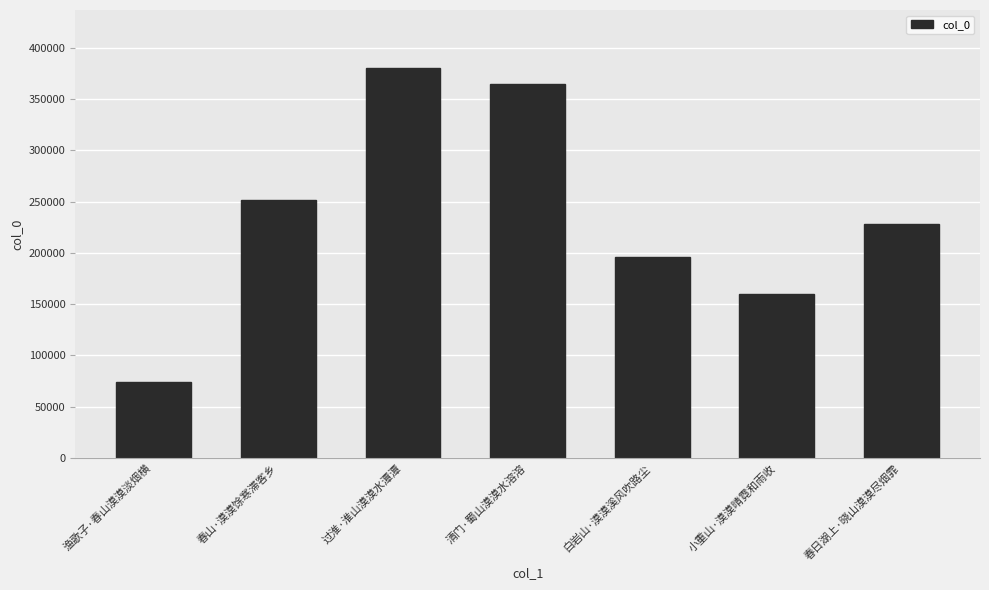

How many values are below 228387?

3